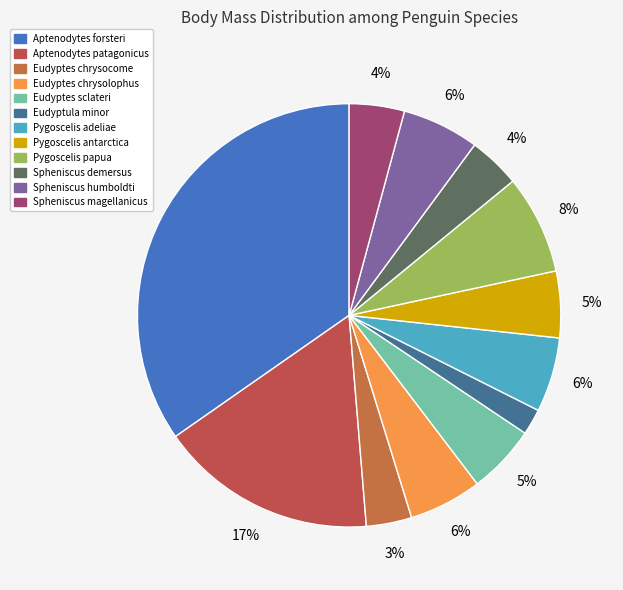

To the nearest percent, what percentage of the pie is Aptenodytes forsteri?

35%